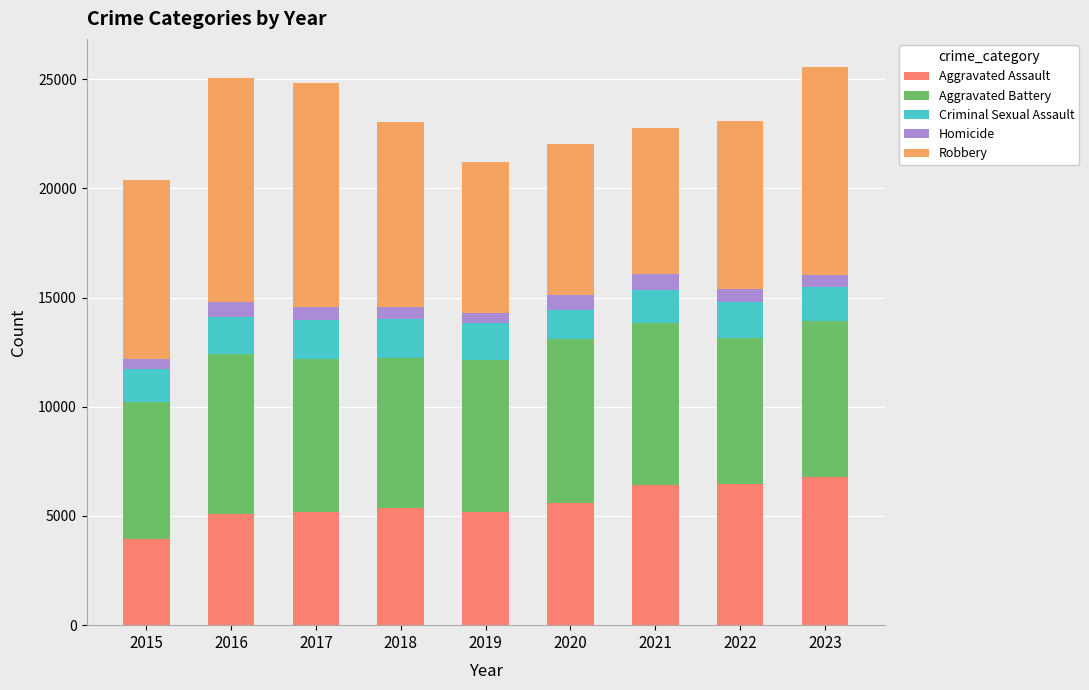

How many data points does each series have?

9